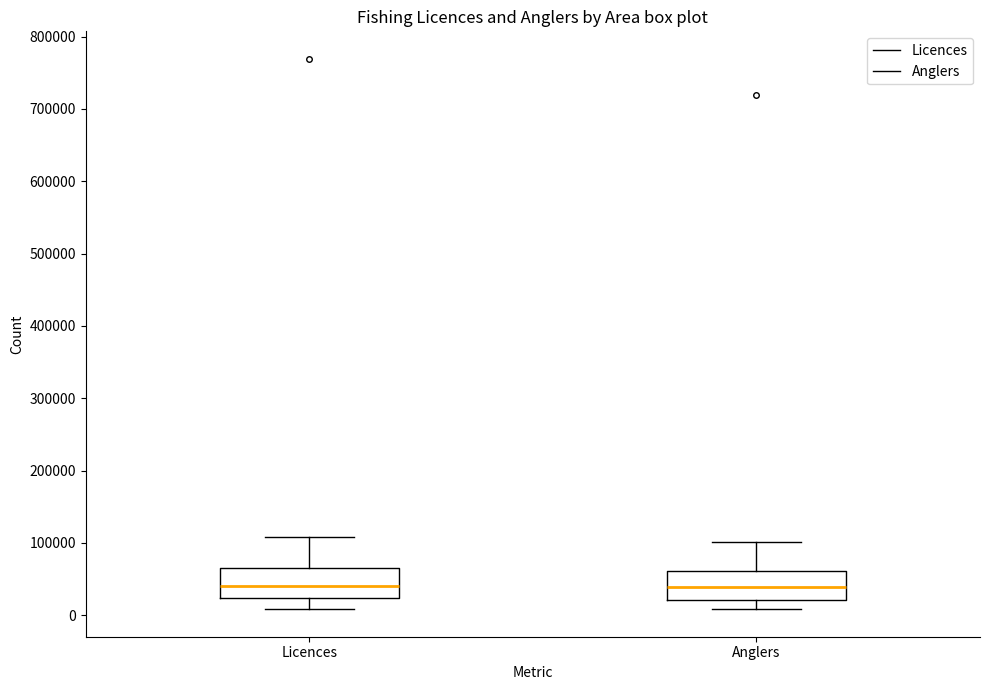

Where is the lower edge of the box for Licences on the y-axis? The values are not printed on the chart, so give them approximately, as read against the axis.

20000